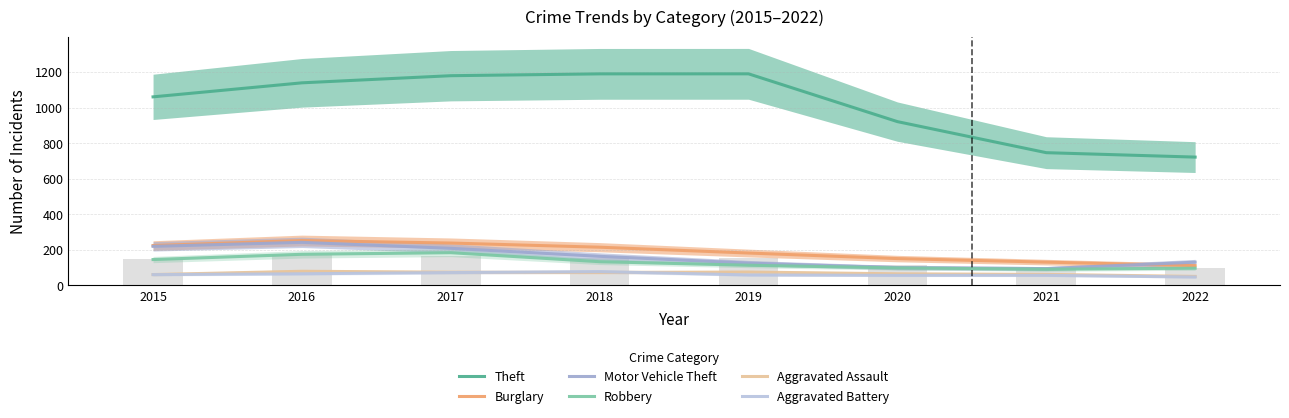

The Theft series shows 1178.7 at 2017. True or false?

True